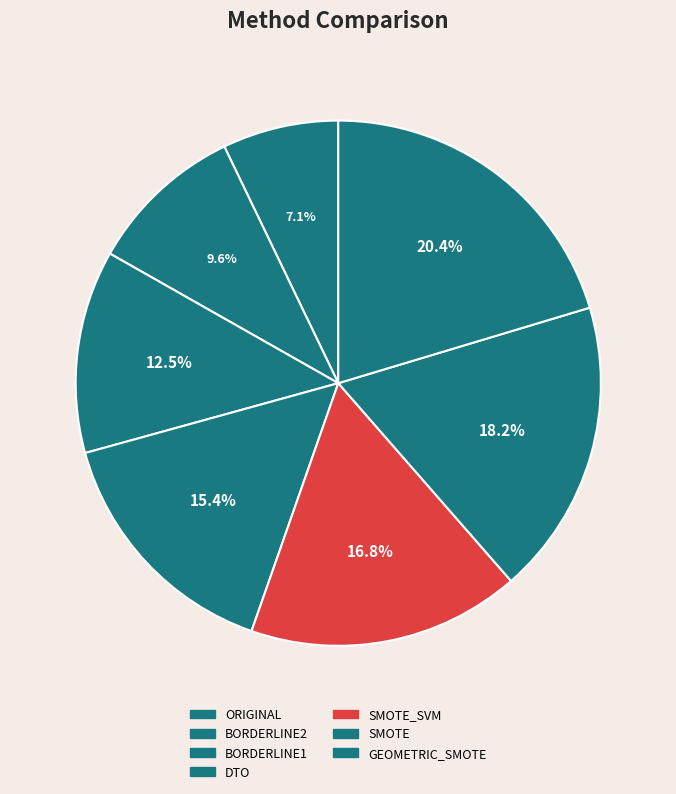

To the nearest percent, what portion does GEOMETRIC_SMOTE represent?

20%